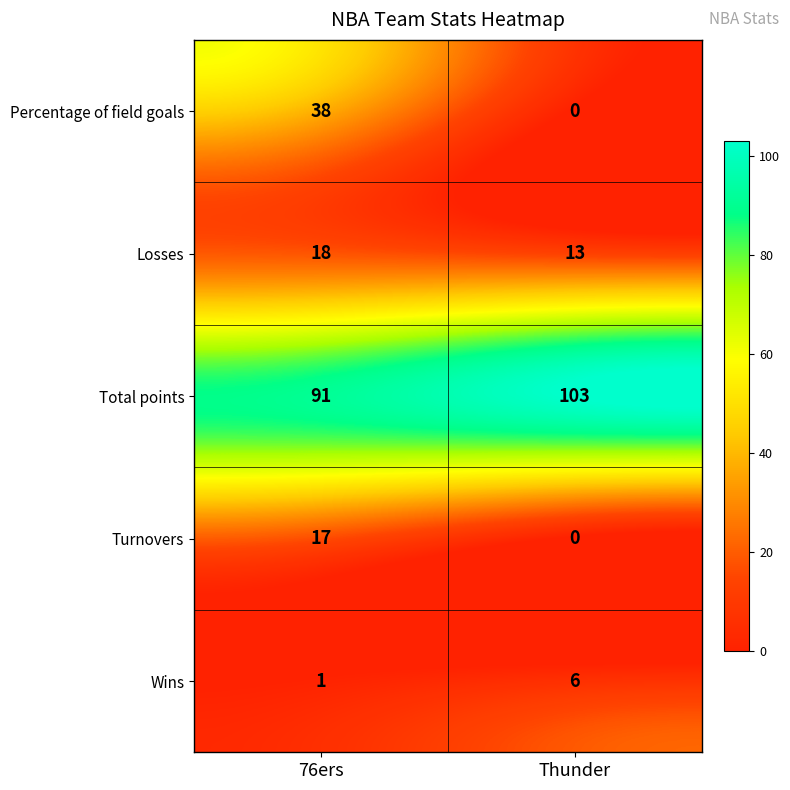

What is the spread (max minus min) of values at Thunder?

103